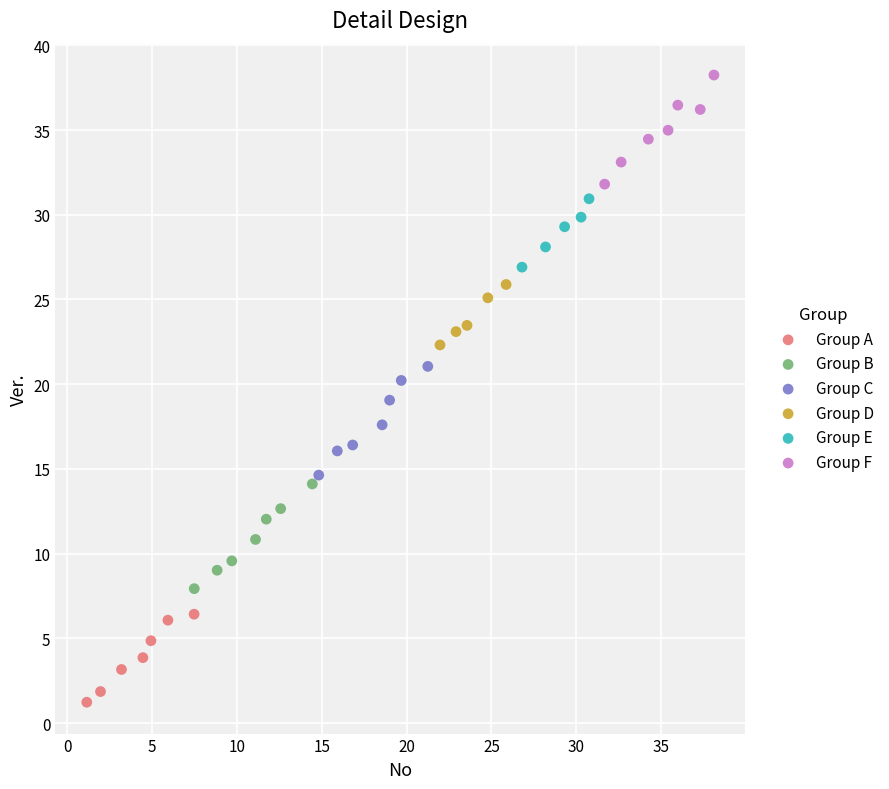

Which series reaches the maximum Y coordinate?

Group F